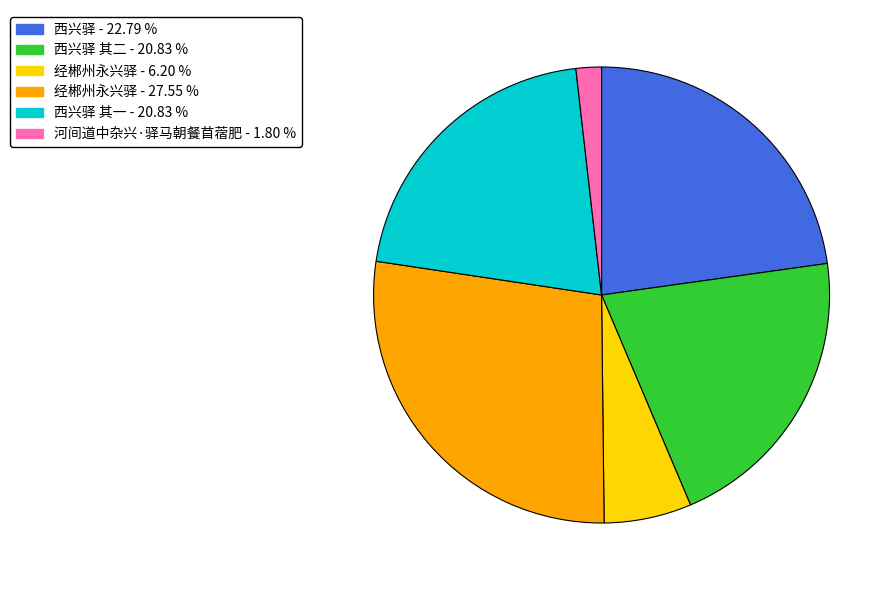

Is there a majority slice in this chart?

No